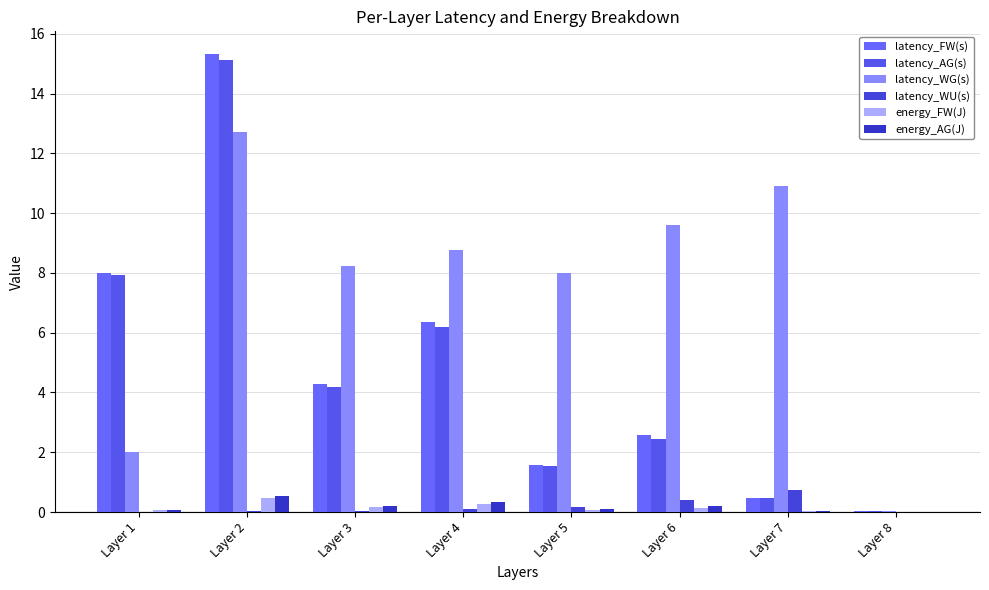

The value of latency_WU(s) at Layer 2 is 0.0. True or false?

False